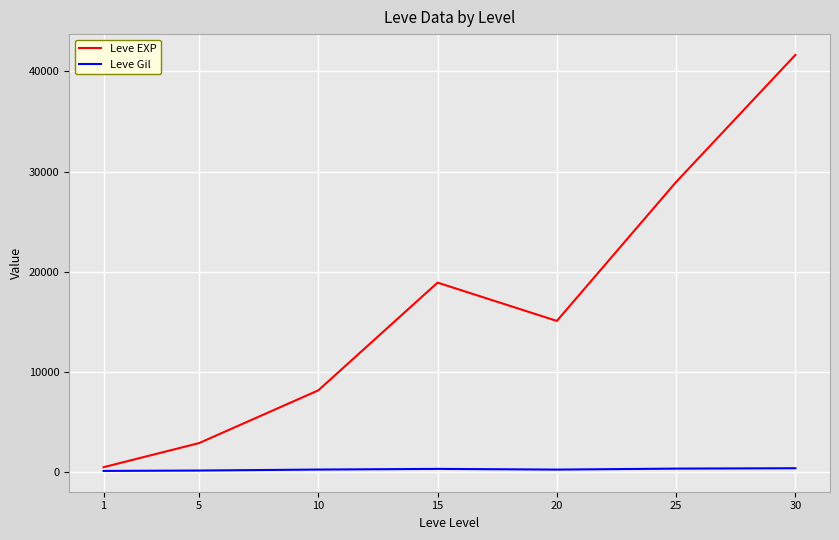

At which category is the sum across all series the highest?

30